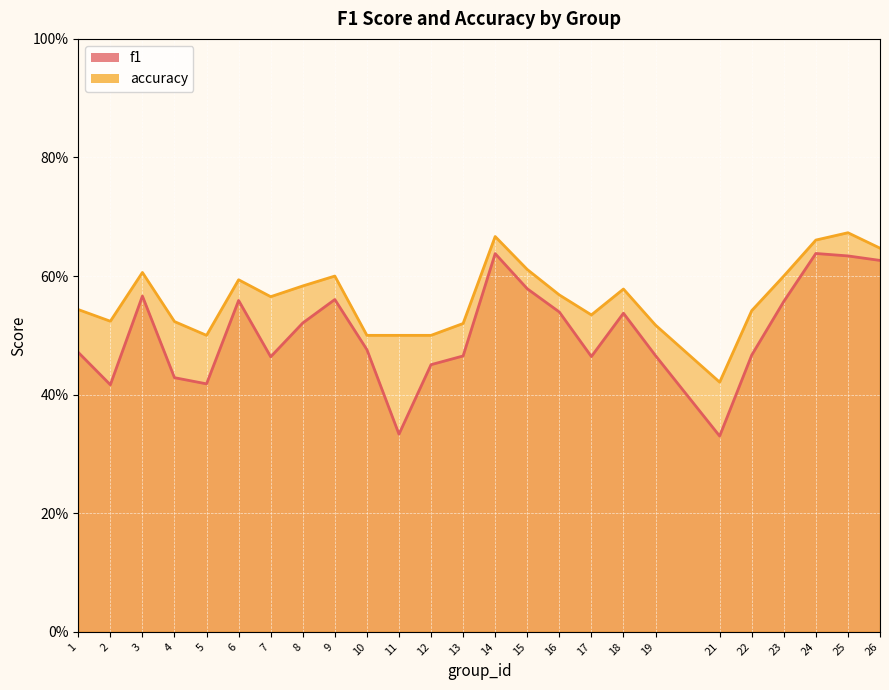

Which has a higher value, 13 or 1?

1